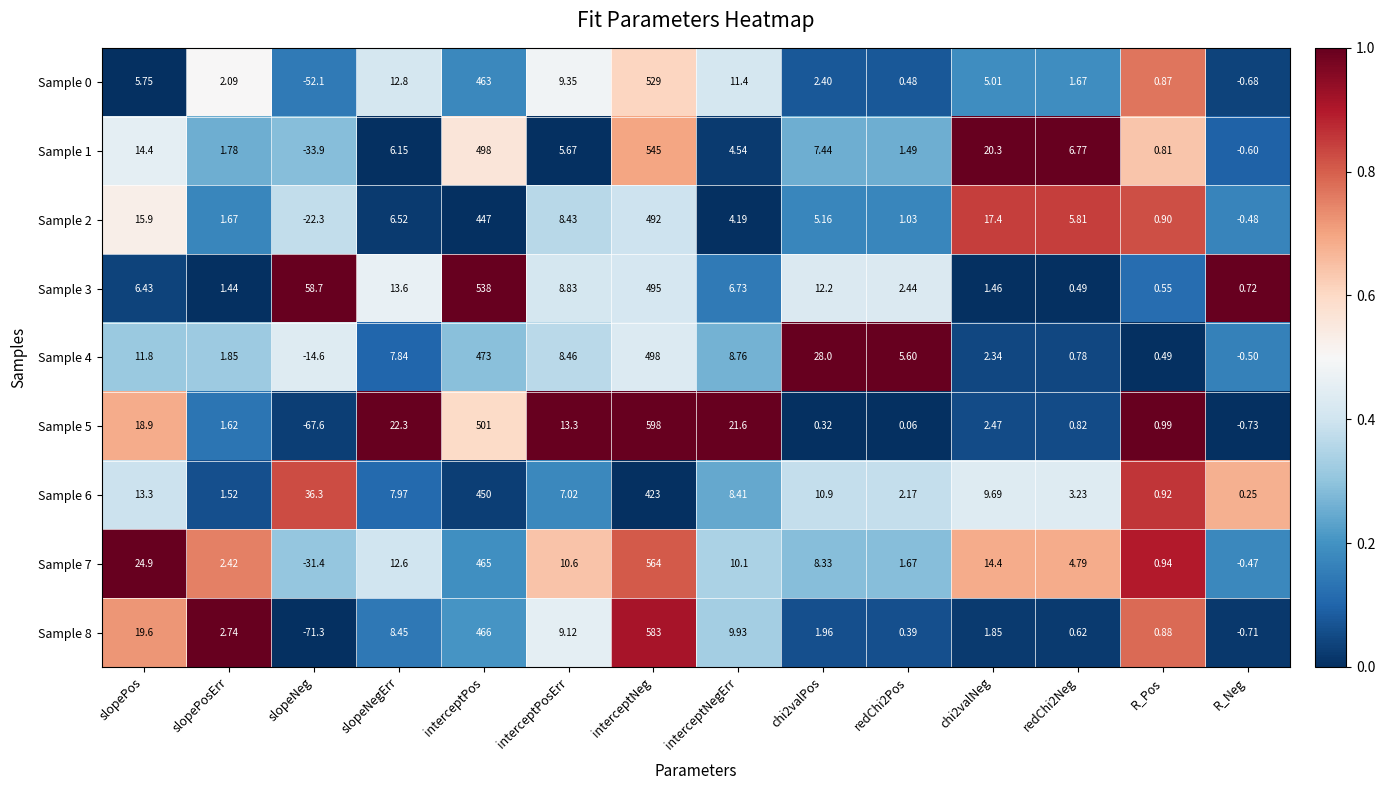

Where is Sample 6 nearest to the value 225?

slopeNeg